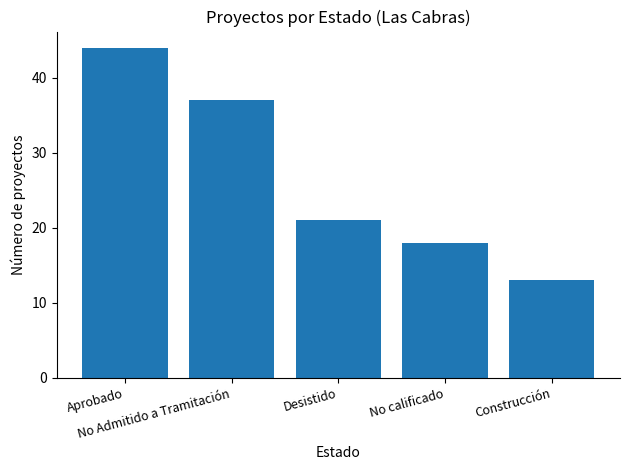

What is the label of the 1st bar from the left?

Aprobado